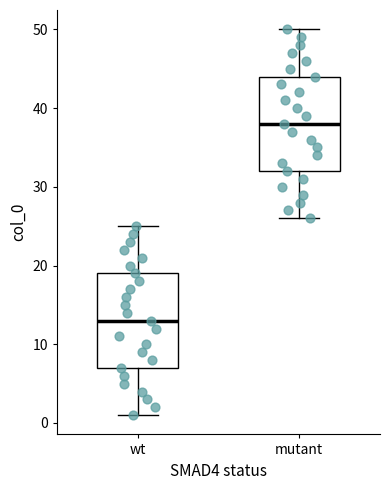

Where is the upper edge of the box for mutant on the y-axis? The values are not printed on the chart, so give them approximately, as read against the axis.

44